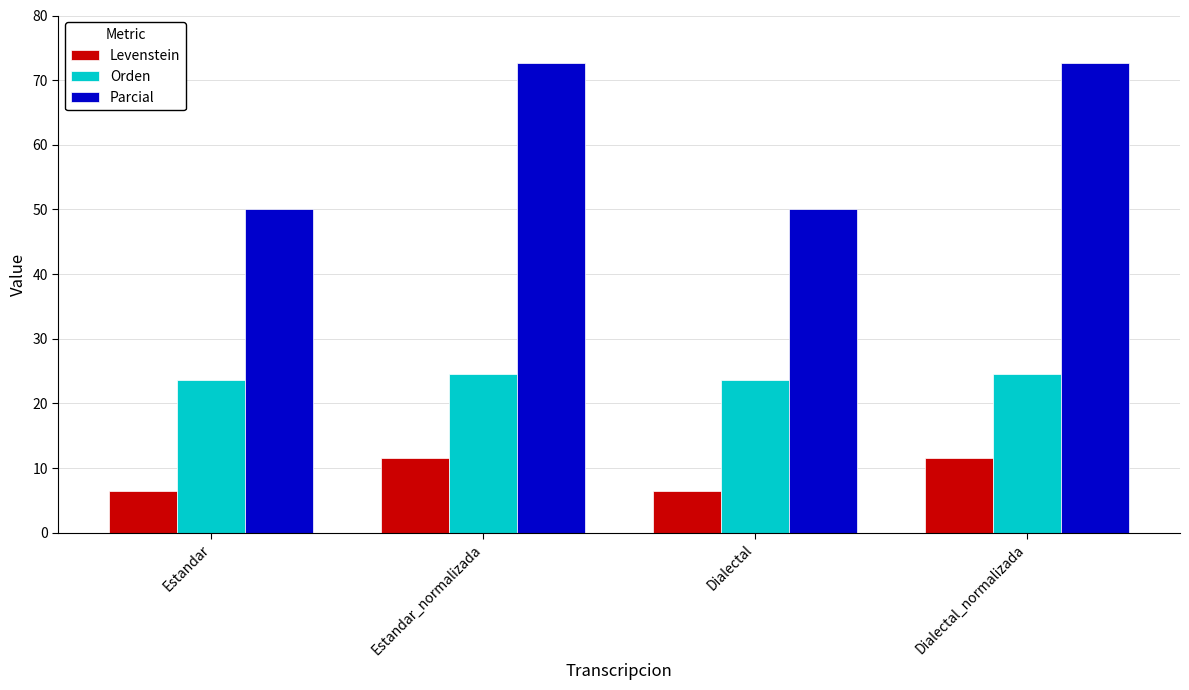

Rank the series at Estandar from highest to lowest value.

Parcial, Orden, Levenstein